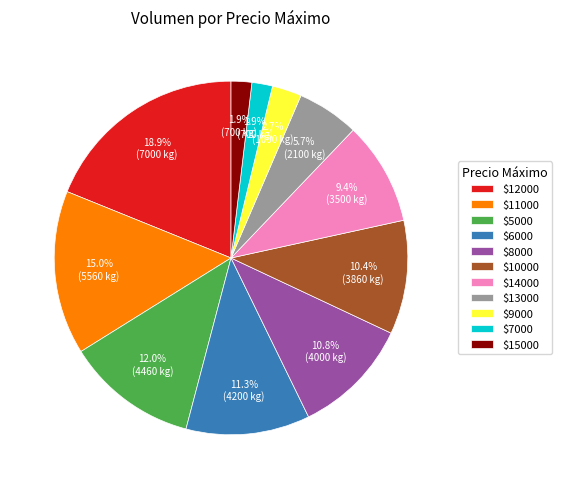

Is there any slice that represents more than half of the pie?

No